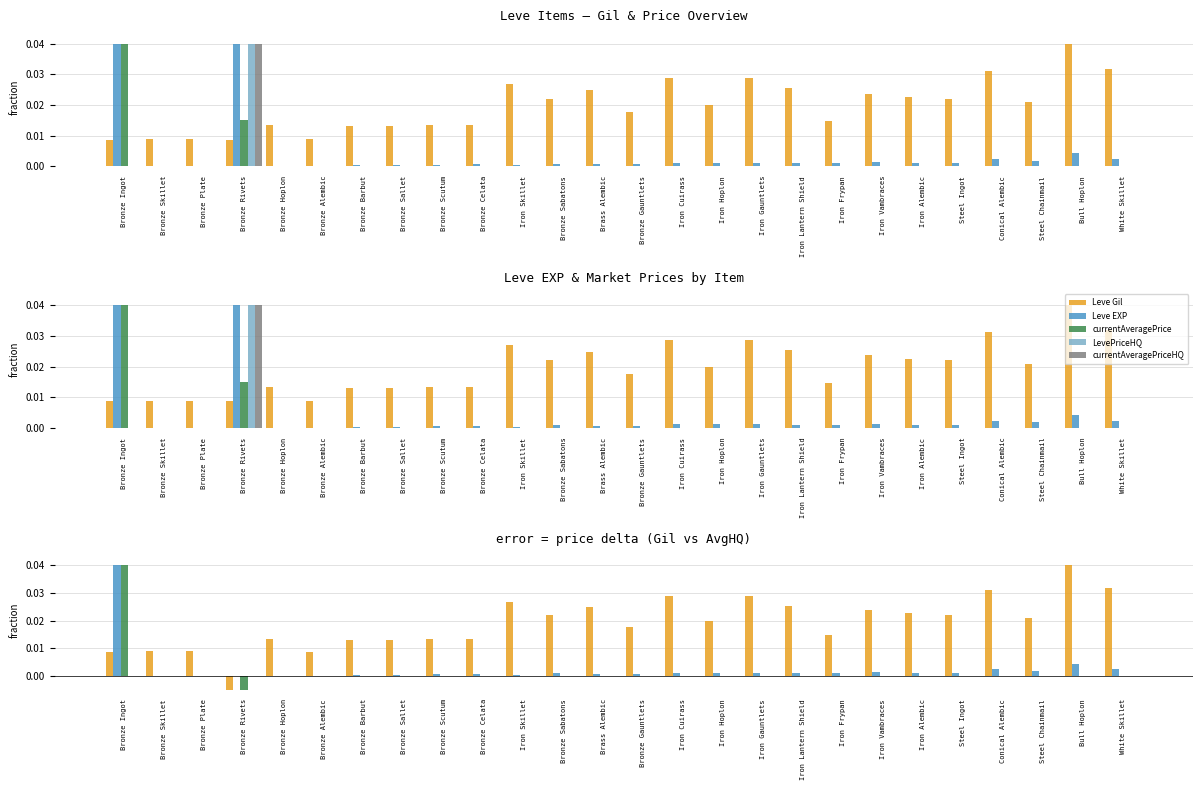

Which series has the largest total across all categories?

Leve Gil